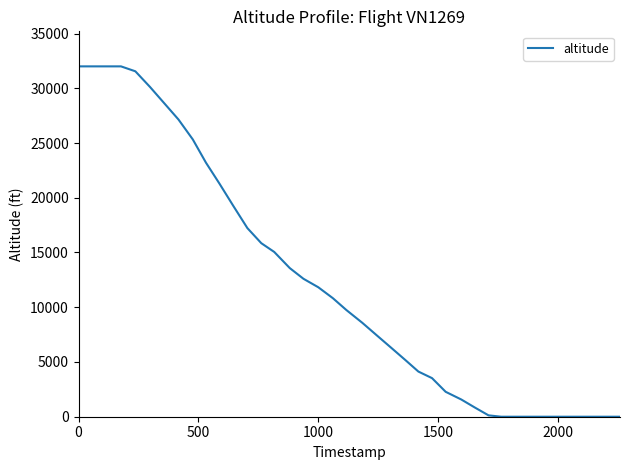

What is the greatest value displayed?

32000